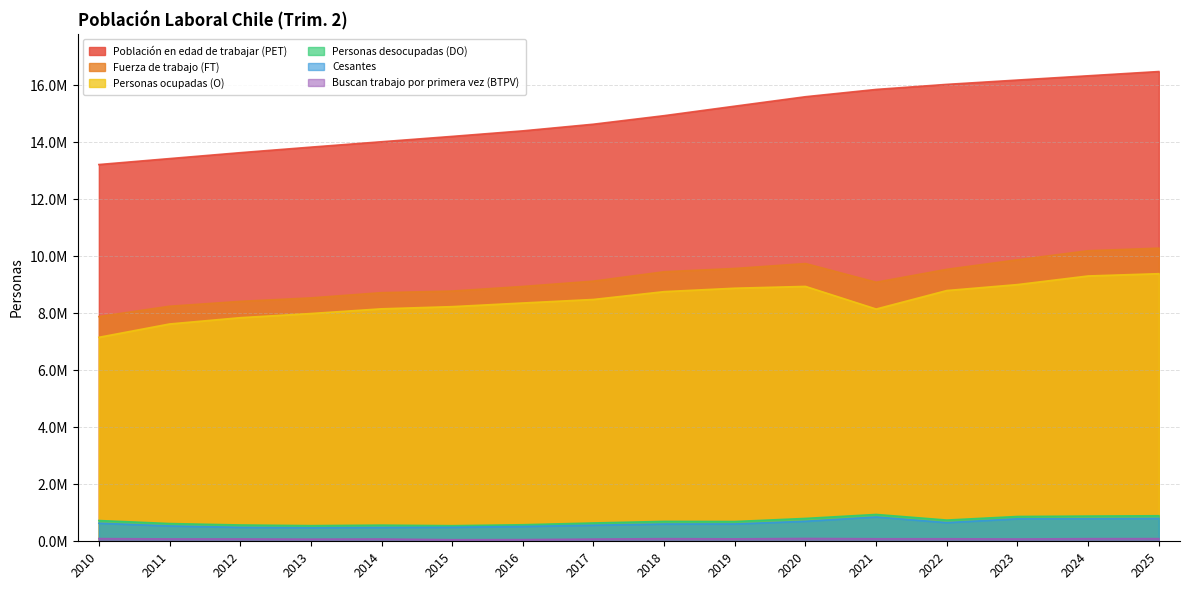

True or false: Personas desocupadas (DO) and Cesantes cross at least once.

False